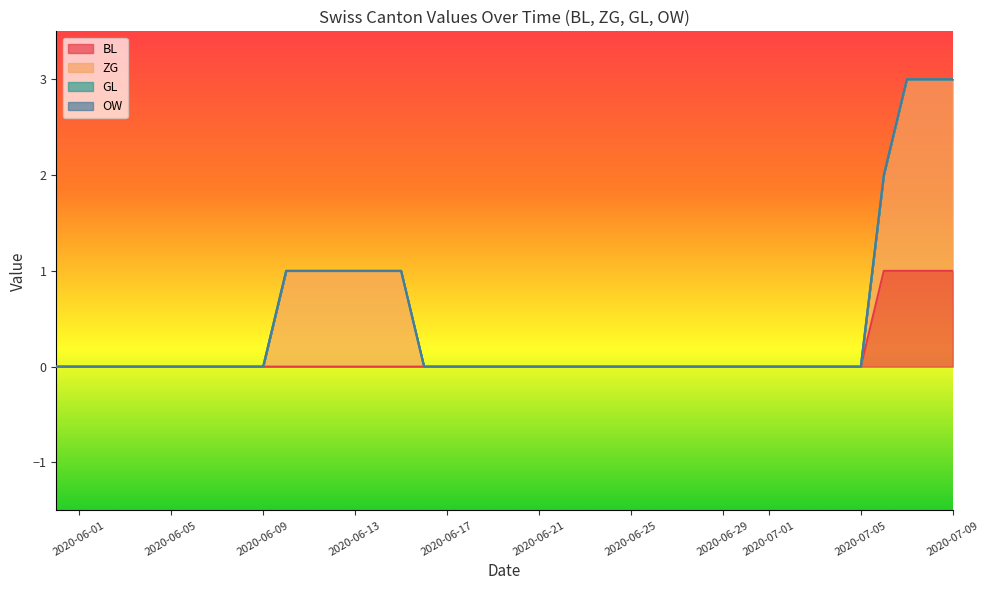

What are all the series names shown in the legend?

BL, ZG, GL, OW